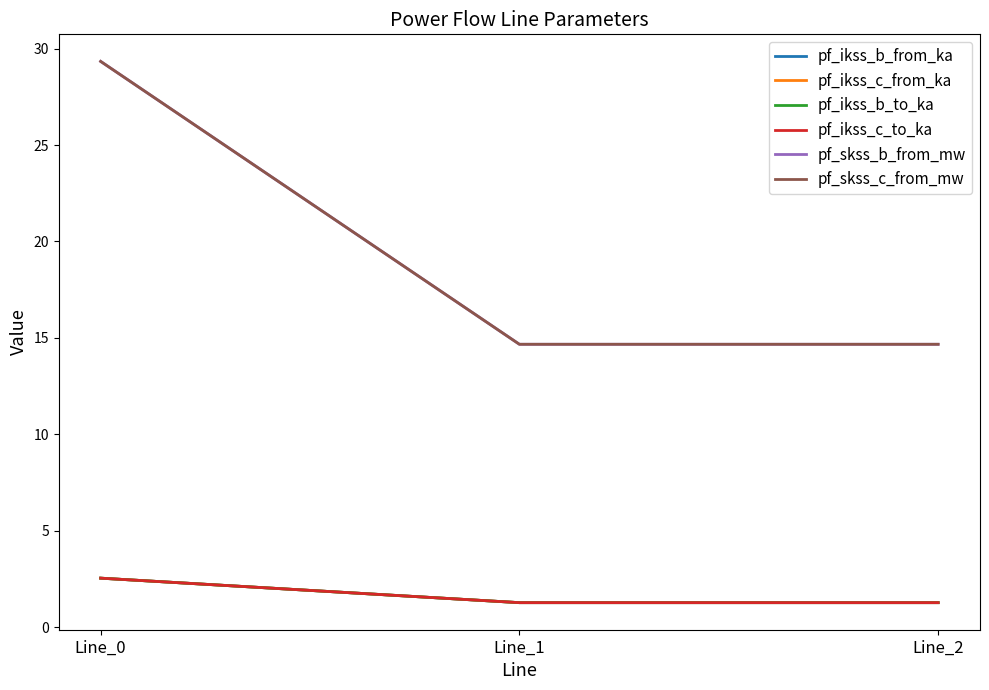

Is the value of pf_ikss_c_to_ka at Line_2 greater than the value of pf_ikss_b_to_ka at Line_0?

No